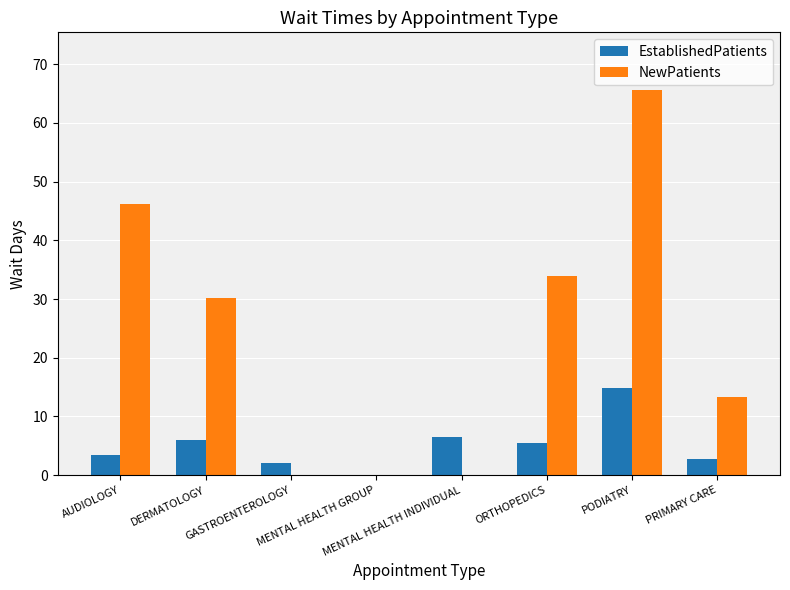

Which series has the largest total across all categories?

NewPatients